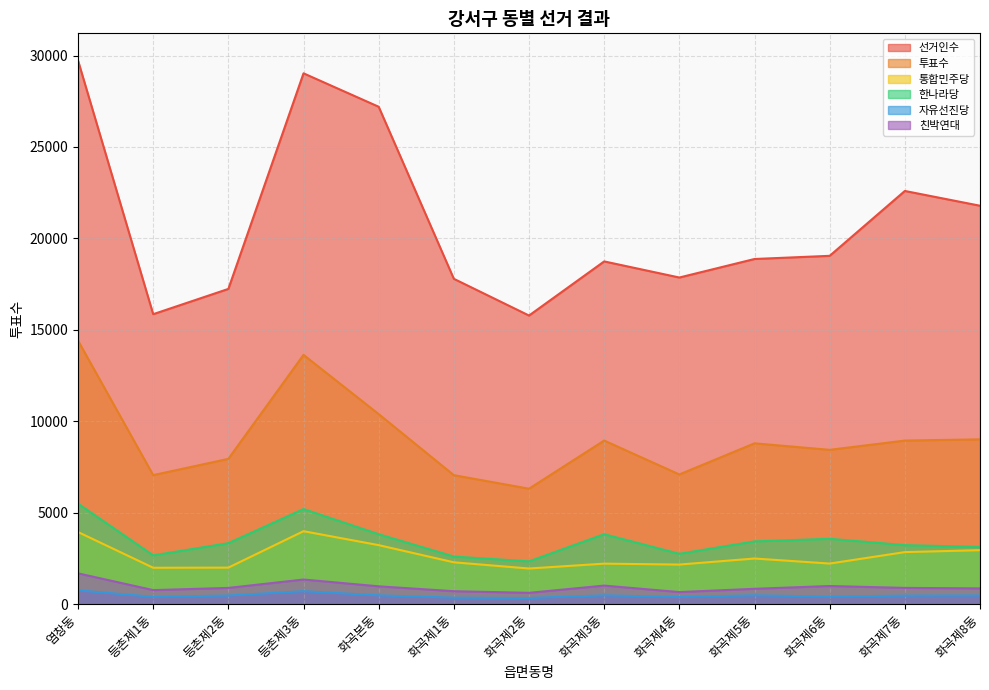

Reading right to left, what are all the values shown in this chart?

선거인수: 21784	22592	19044	18871	17858	18739	15779	17787	27197	29026	17235	15853	29726
투표수: 9007	8940	8434	8789	7087	8941	6308	7048	10388	13627	7941	7050	14406
통합민주당: 2947	2841	2215	2491	2160	2210	1944	2283	3222	3985	1993	1985	3939
한나라당: 3125	3222	3570	3428	2748	3820	2335	2598	3820	5196	3331	2662	5492
자유선진당: 469	462	408	477	389	476	331	349	477	703	467	396	750
친박연대: 857	884	987	834	656	1010	614	703	970	1342	883	763	1679